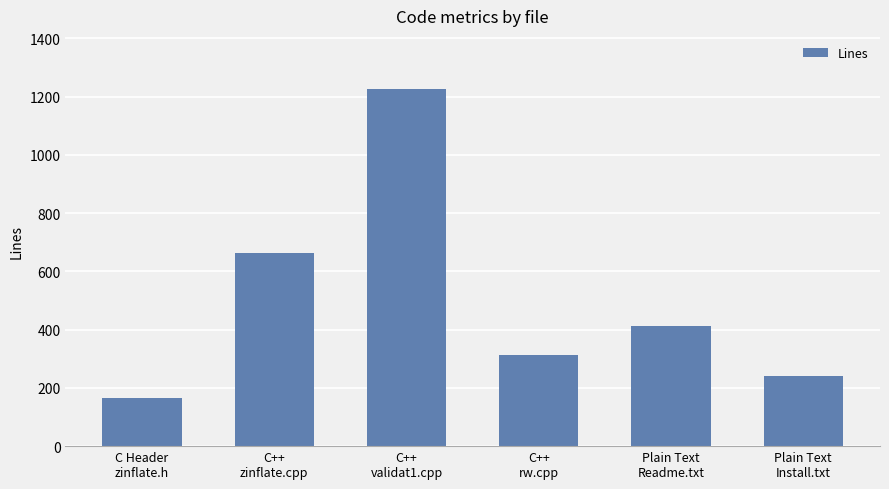

Reading left to right, list all the values displayed in this chart.

C Header
zinflate.h=164	C++
zinflate.cpp=662	C++
validat1.cpp=1225	C++
rw.cpp=314	Plain Text
Readme.txt=411	Plain Text
Install.txt=241